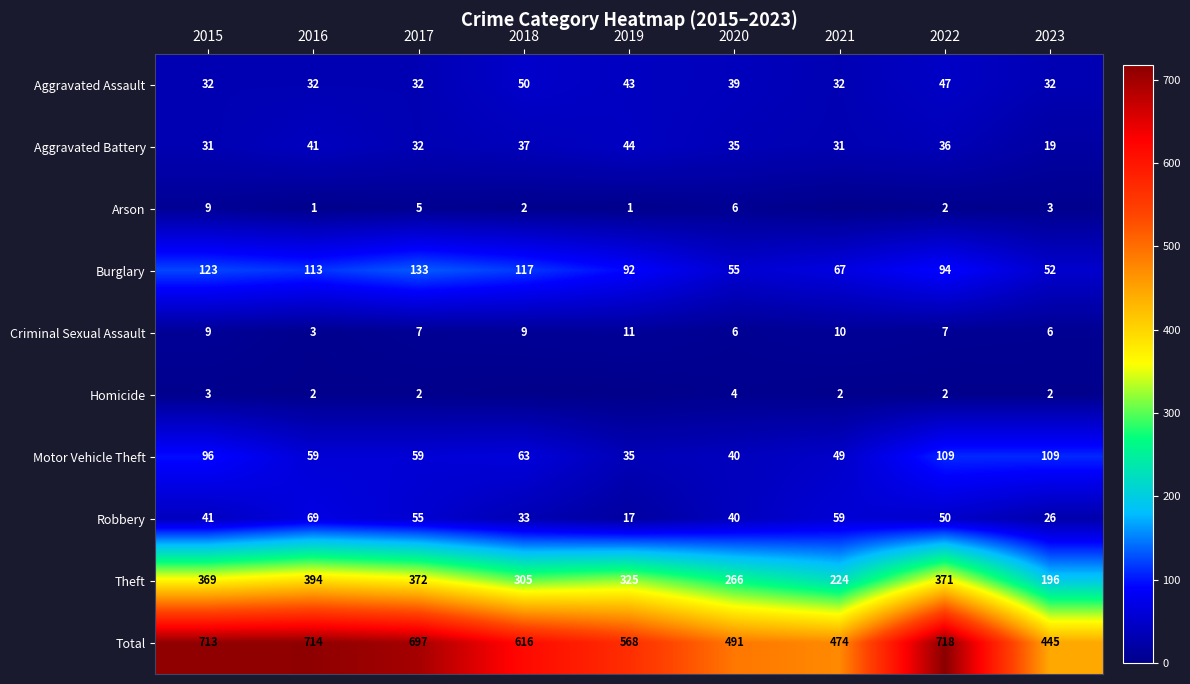

What is the average value of the Aggravated Assault series?

38